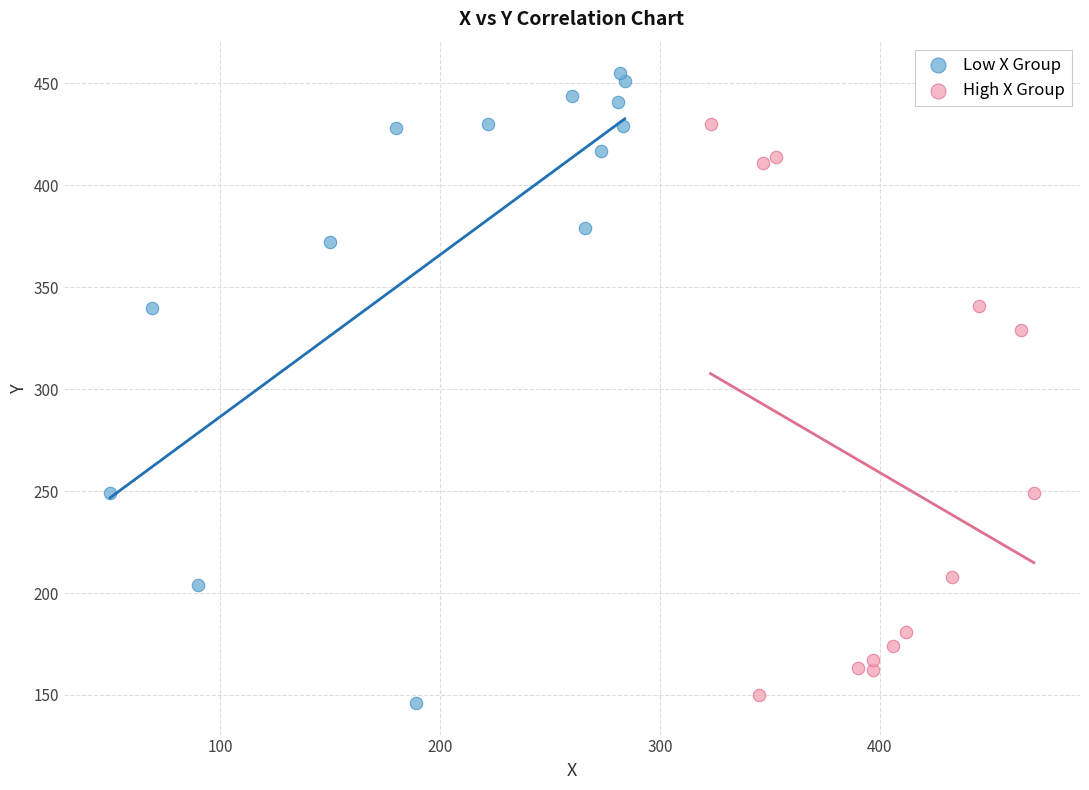

Which series contains the lowest Y value?

Low X Group